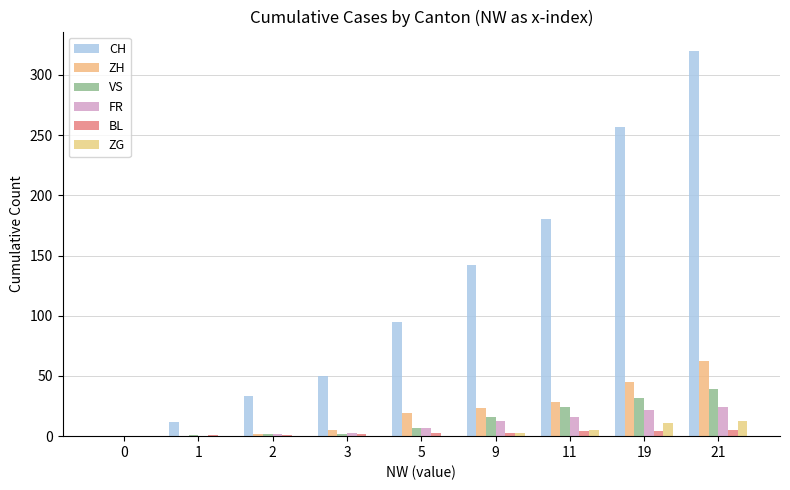

Between 21 and 5, which is larger?

21